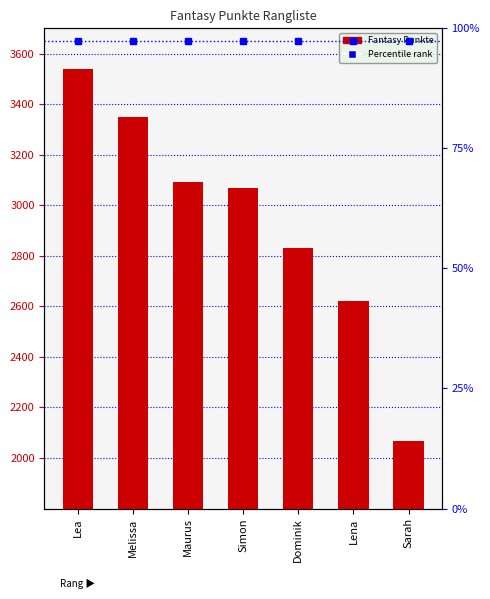

How many data points are less than 3069?

3